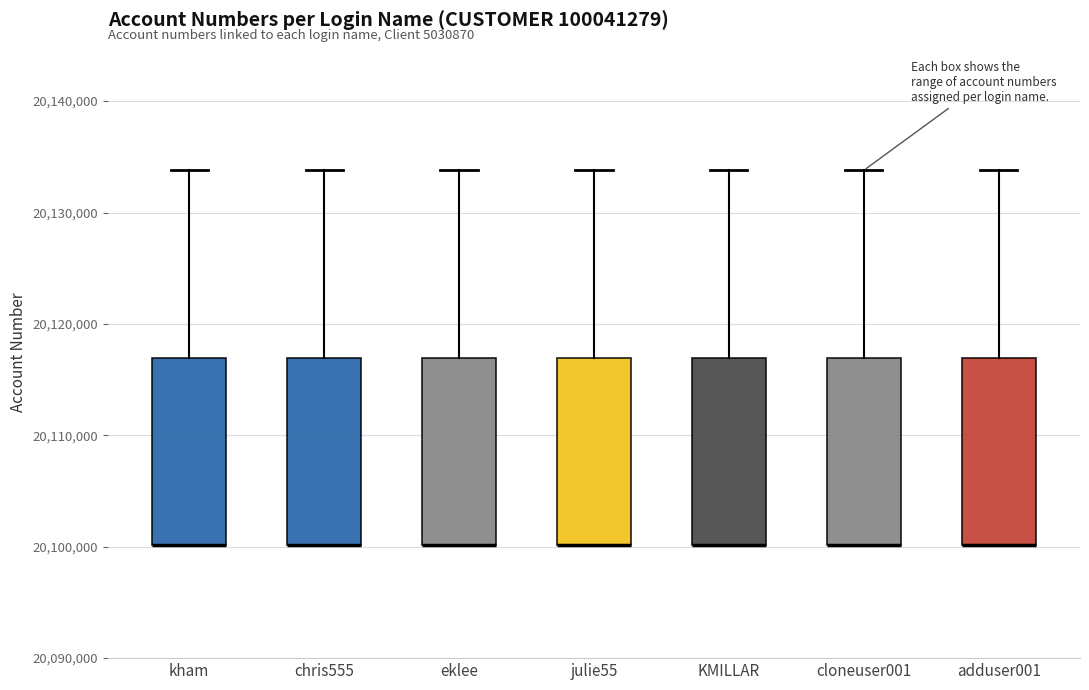

Where is the upper edge of the box for cloneuser001 on the y-axis? The values are not printed on the chart, so give them approximately, as read against the axis.

20117000